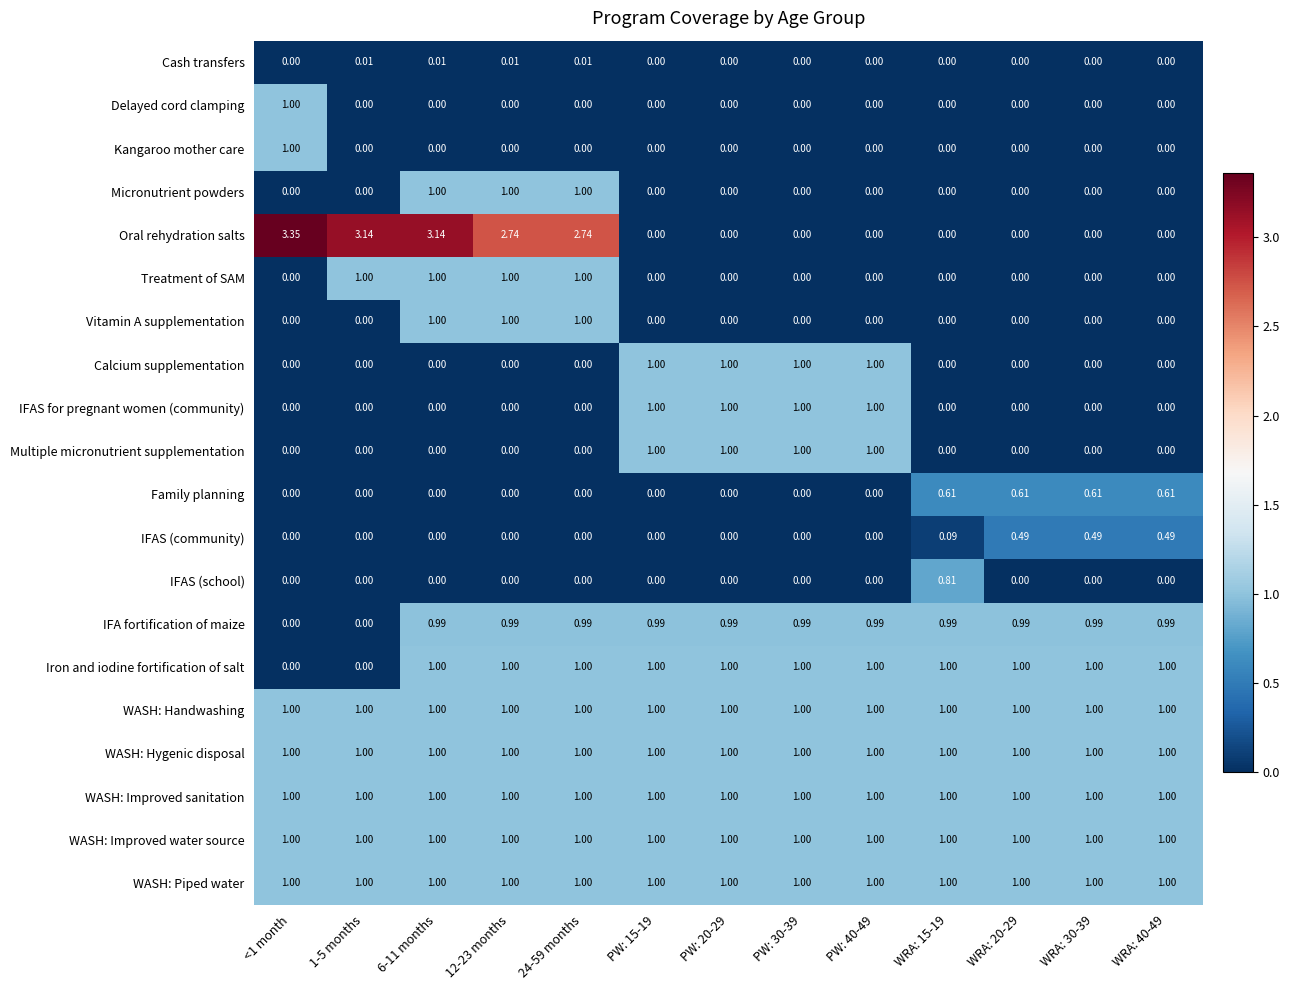

Which series has the largest total across all categories?

Oral rehydration salts